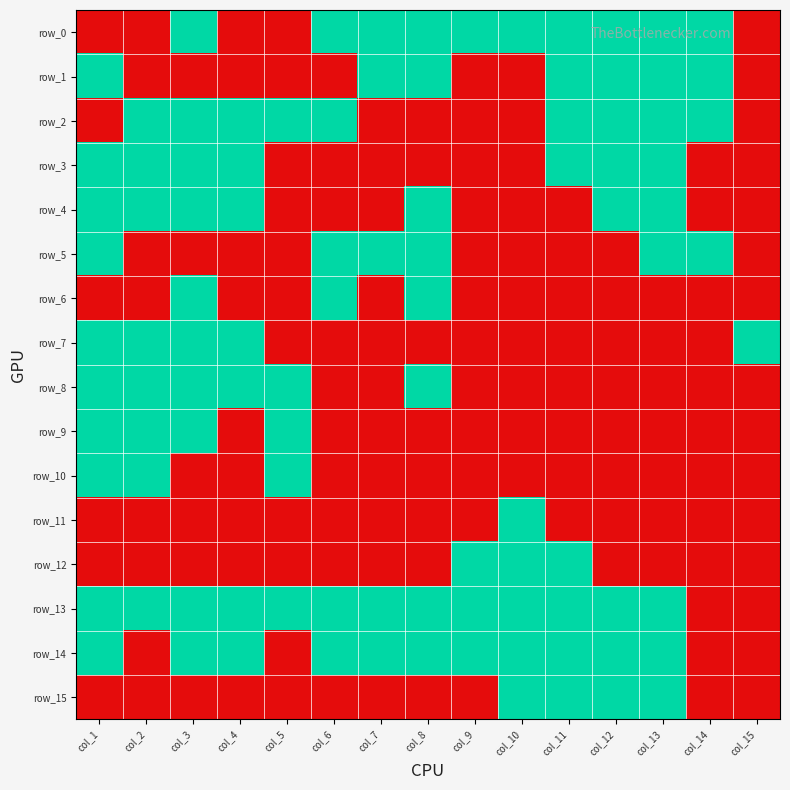

Where is row_12 nearest to the value 0?

col_1